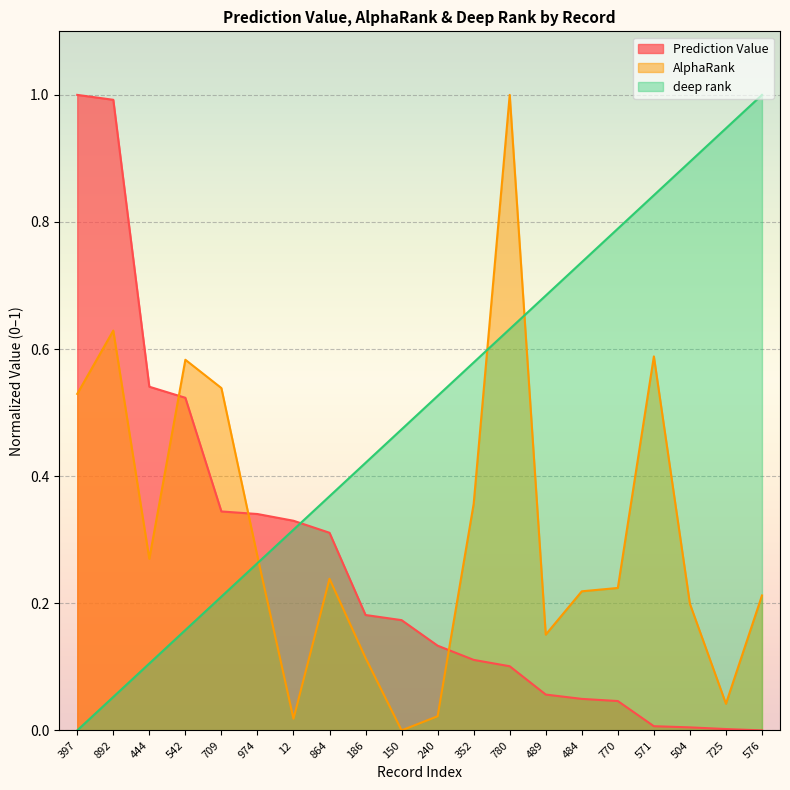

What is the sum of all deep rank values?

10.0